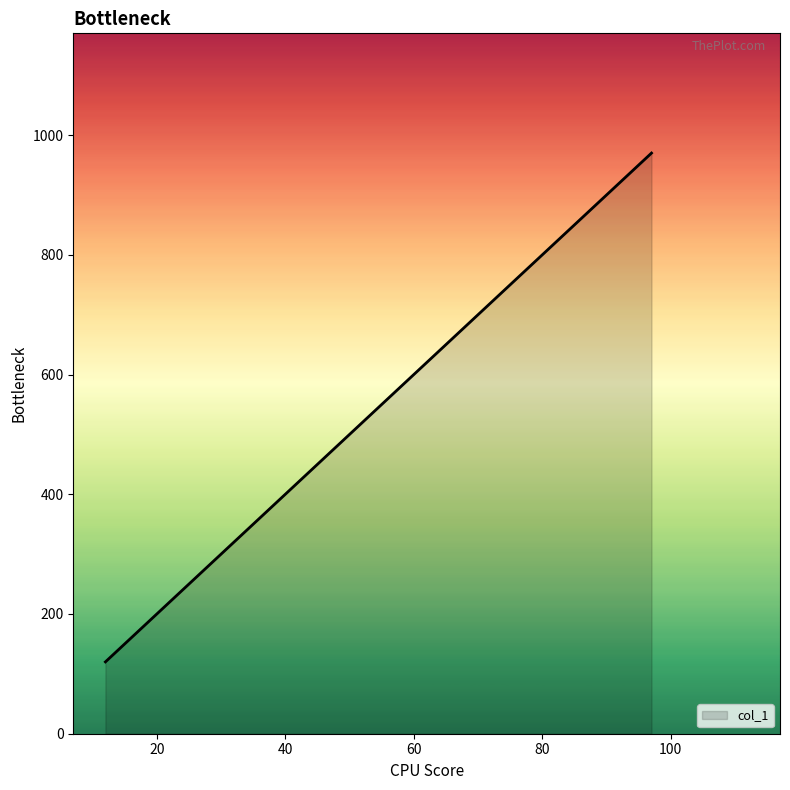

What is the minimum value shown in the chart?

120